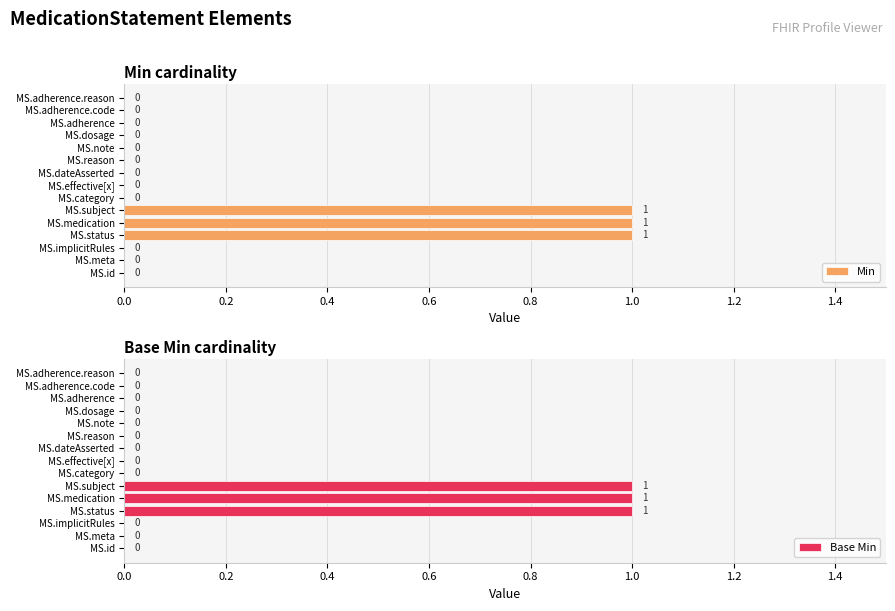

Reading right to left, list all the values displayed in this chart.

Min: 0	0	0	0	0	0	0	0	0	1	1	1	0	0	0
Base Min: 0	0	0	0	0	0	0	0	0	1	1	1	0	0	0